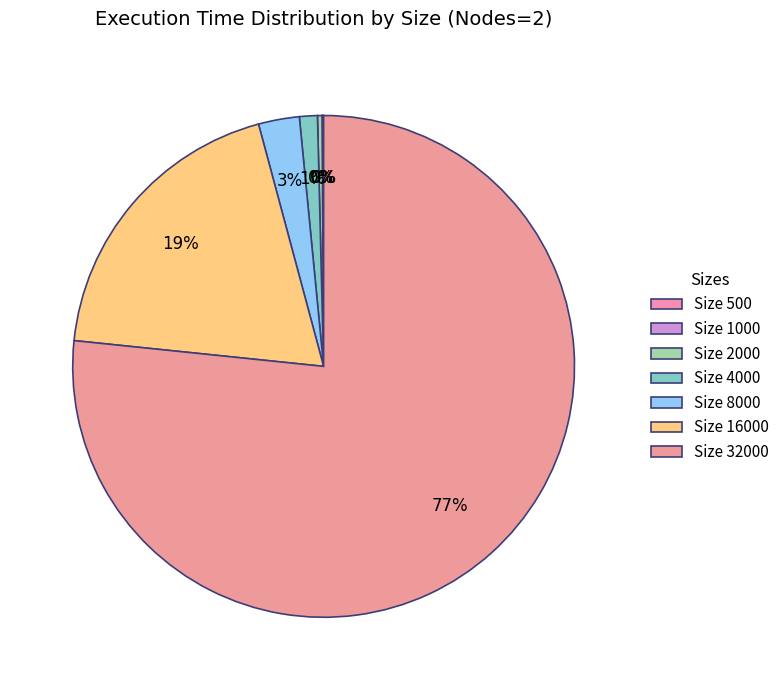

How many slices are in this pie chart?

7